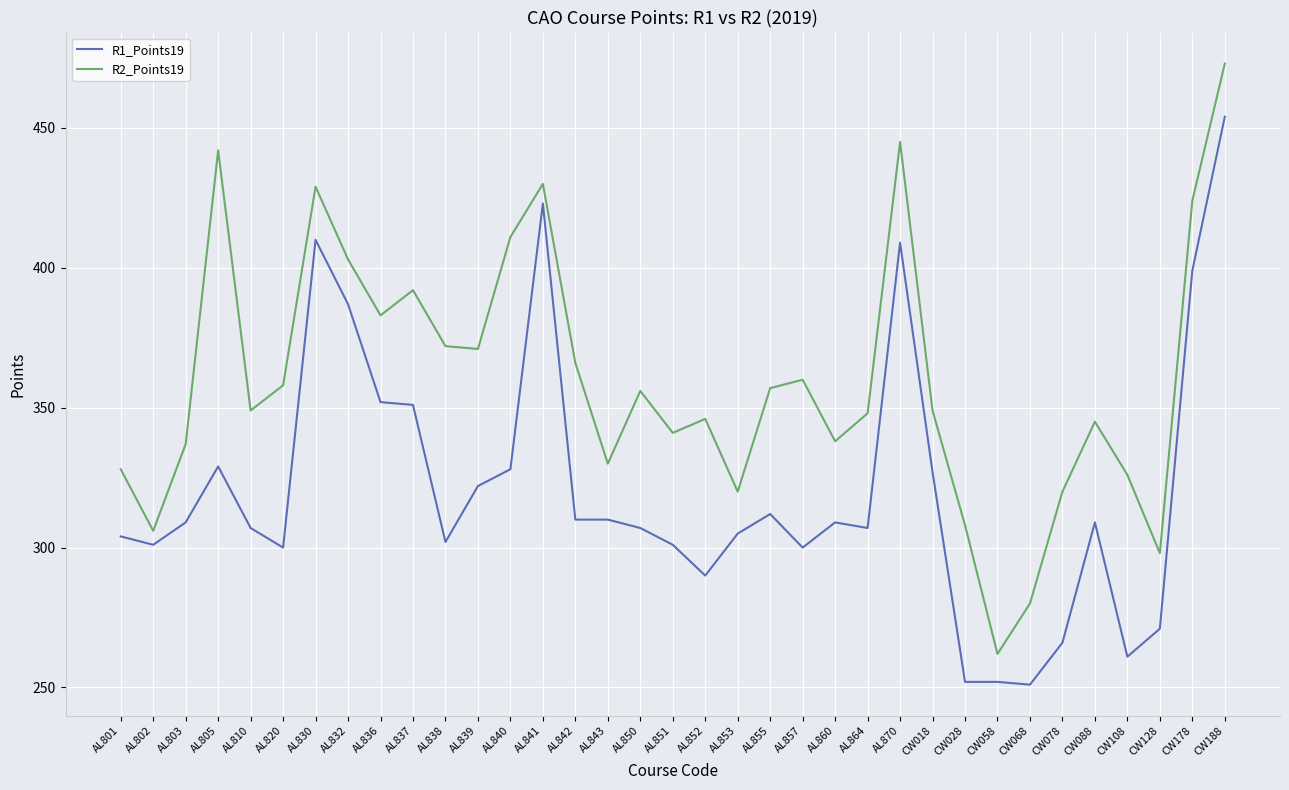

Which category has the highest value across all series?

CW188